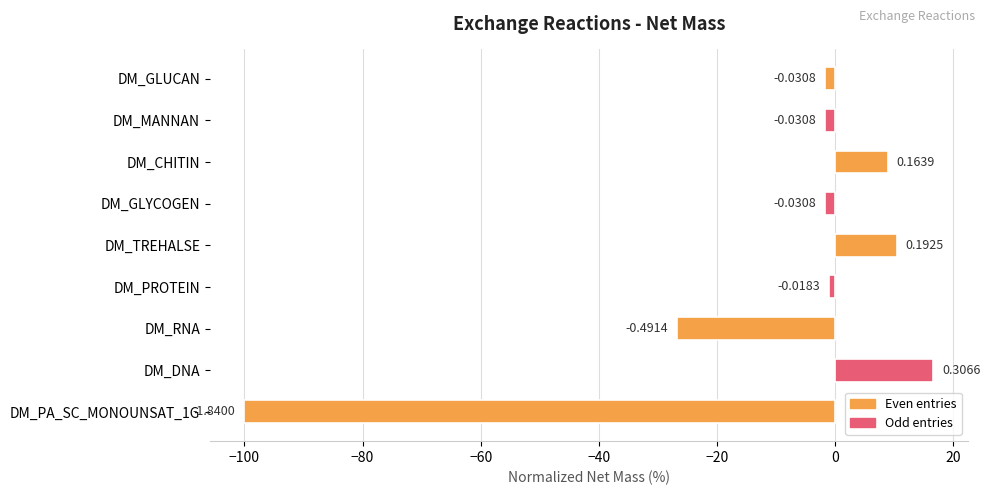

Does the chart contain any negative values?

Yes